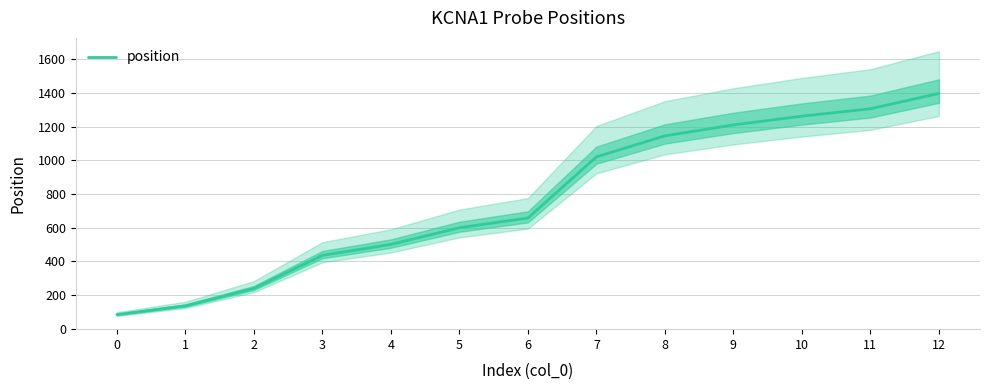

The value at 1 is 135. True or false?

True